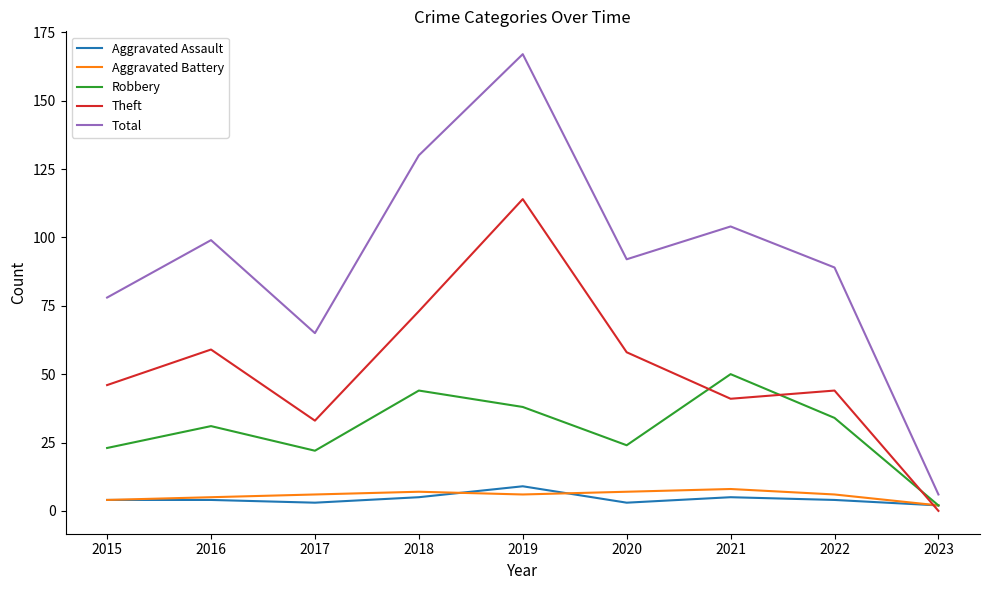

Read the Aggravated Battery value at 2019.

6